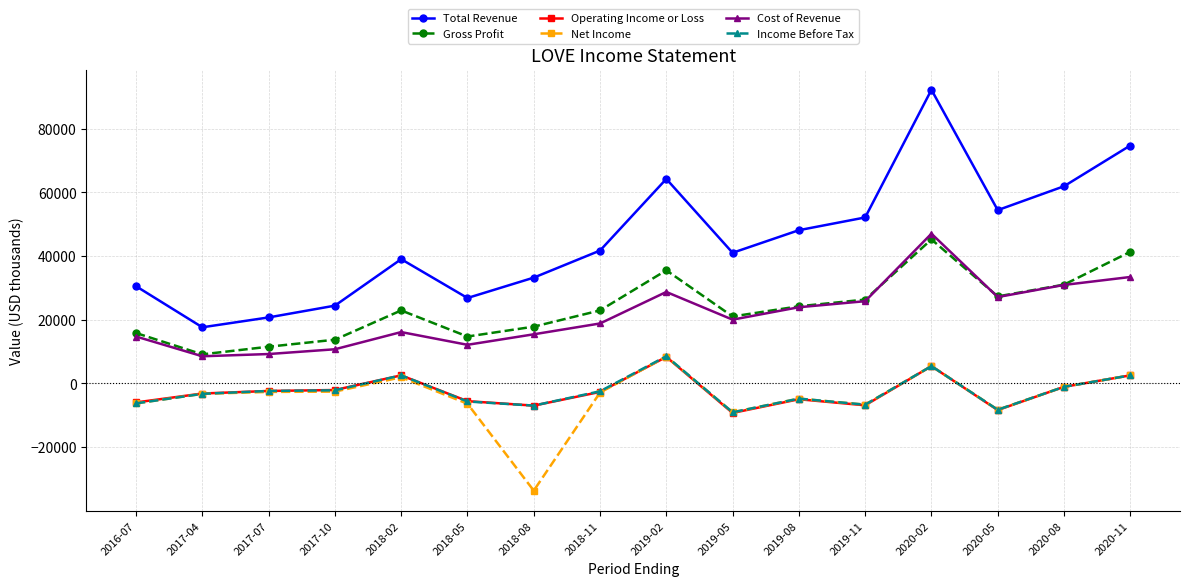

Which series has the largest total across all categories?

Total Revenue